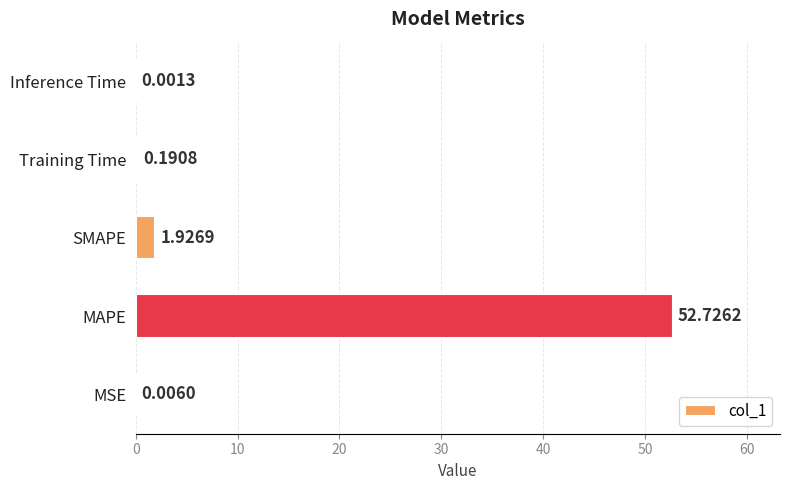

What is the change in value from MSE to MAPE?

+52.7